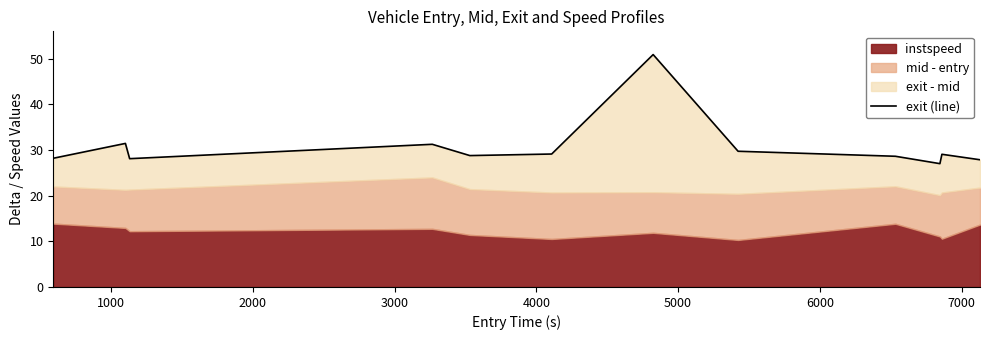

Reading right to left, list all the values displayed in this chart.

27.9	29.1	27.0	28.6	29.7	50.9	29.1	28.8	31.2	28.1	31.4	28.2